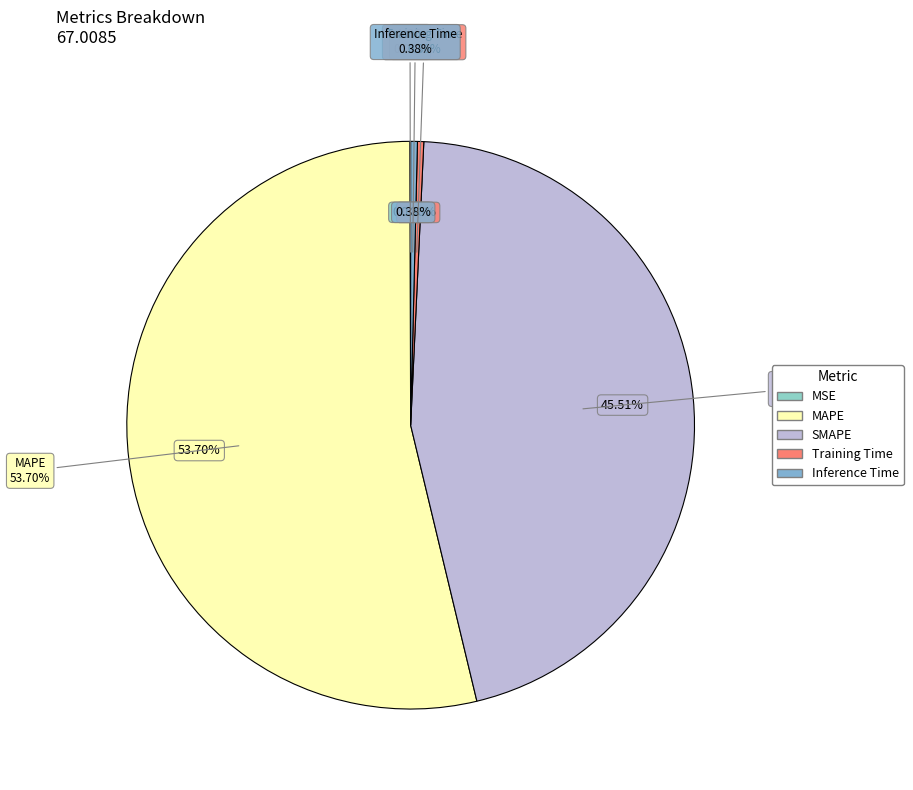

How many slices are in this pie chart?

5